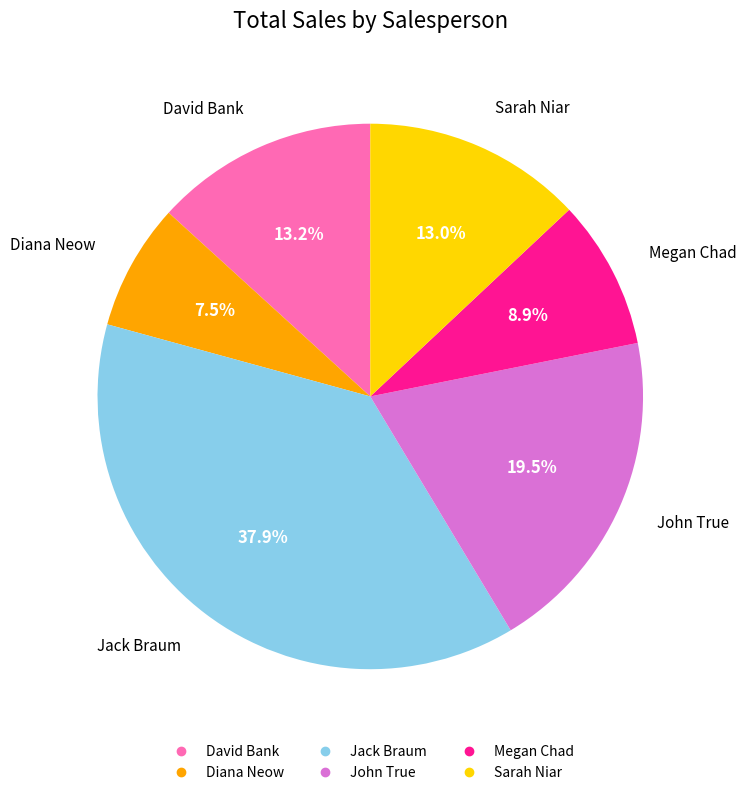

Which category has the biggest portion of the pie?

Jack Braum